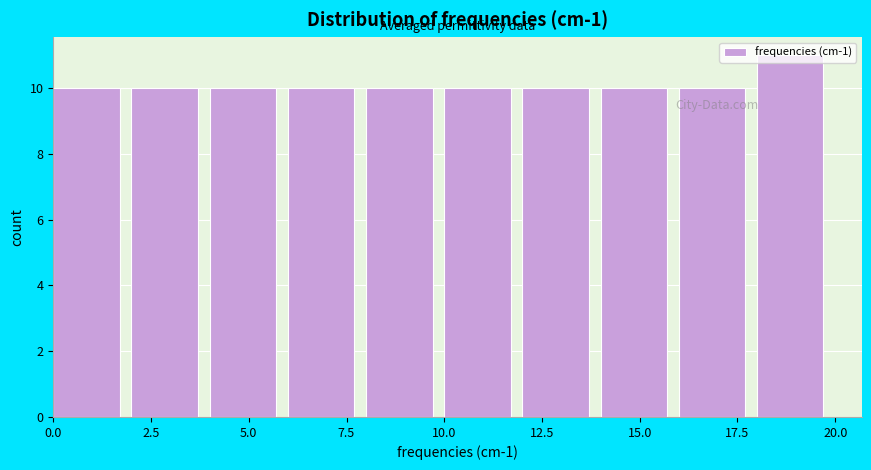

How tall is the bar that spans 16 to 18 on the x-axis? The values are not printed on the chart, so give them approximately, as read against the axis.

10